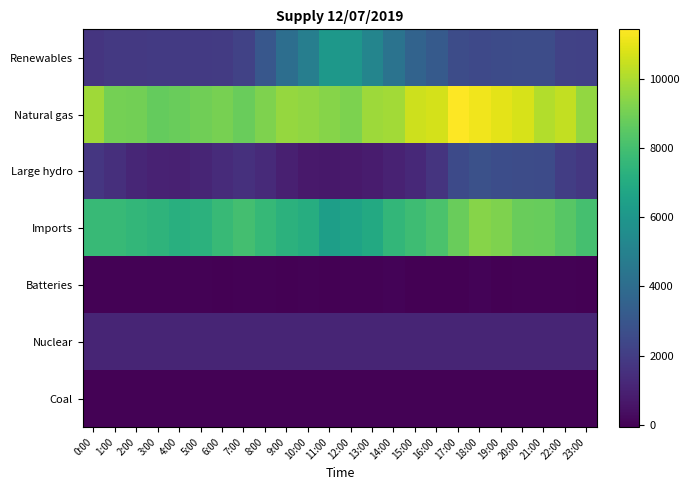

What is the spread (max minus min) of values at 9:00?

9627